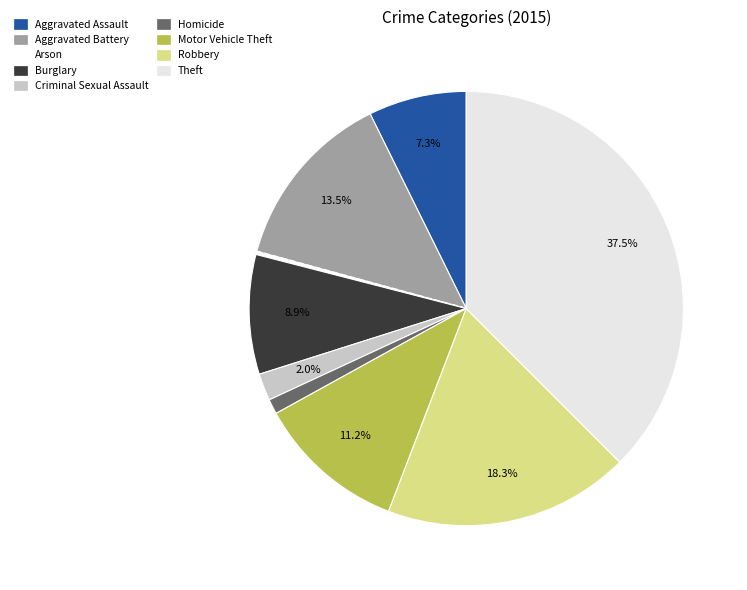

Is the sum of Burglary and Motor Vehicle Theft greater than half?

No